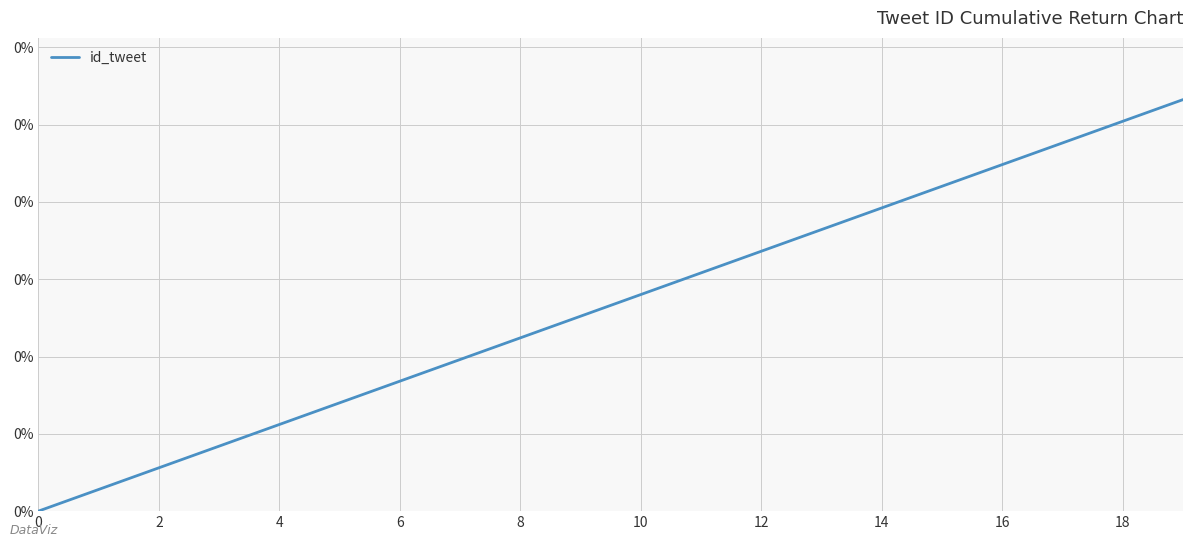

True or false: the data has more than 2 interior local peaks.

False